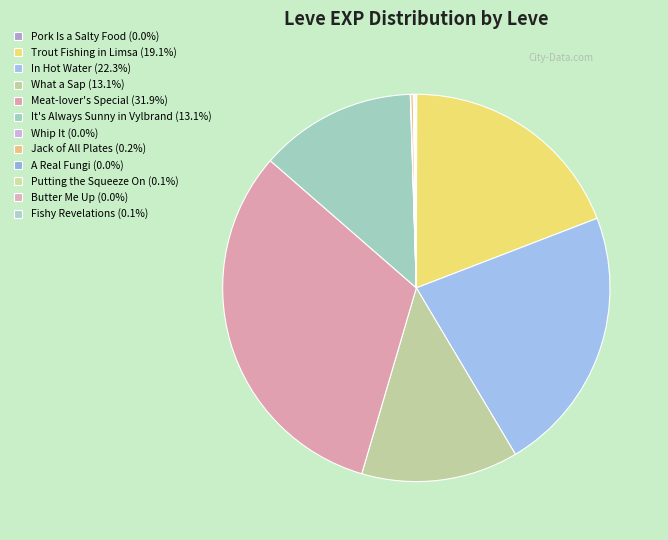

Which category has the biggest portion of the pie?

Meat-lover's Special